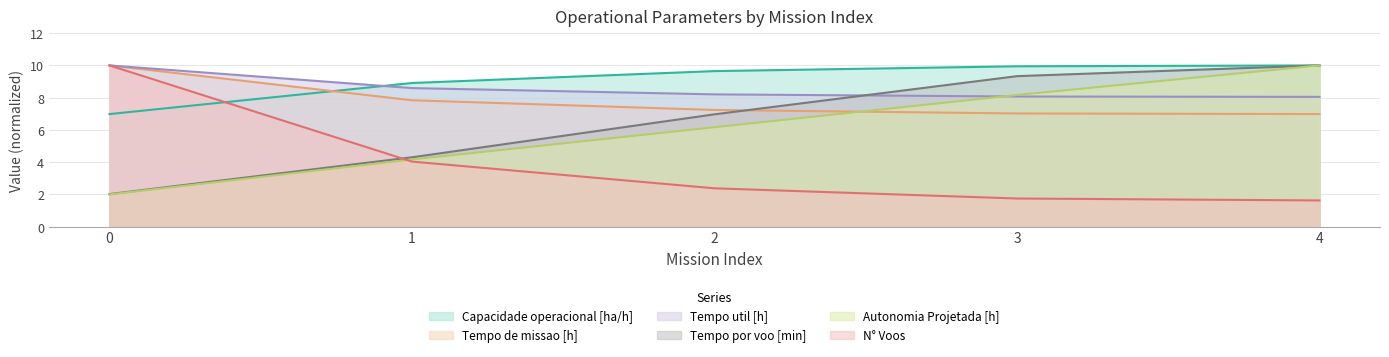

Reading right to left, list all the values displayed in this chart.

Capacidade operacional [ha/h]: 4=10.0	3=9.9	2=9.6	1=8.9	0=7.0
Tempo de missao [h]: 4=7.0	3=7.0	2=7.2	1=7.8	0=10.0
Tempo util [h]: 4=8.0	3=8.1	2=8.2	1=8.6	0=10.0
Tempo por voo [min]: 4=10.0	3=9.3	2=7.0	1=4.3	0=2.0
Autonomia Projetada [h]: 4=10.0	3=8.2	2=6.2	1=4.2	0=2.0
N° Voos: 4=1.6	3=1.7	2=2.4	1=4.0	0=10.0